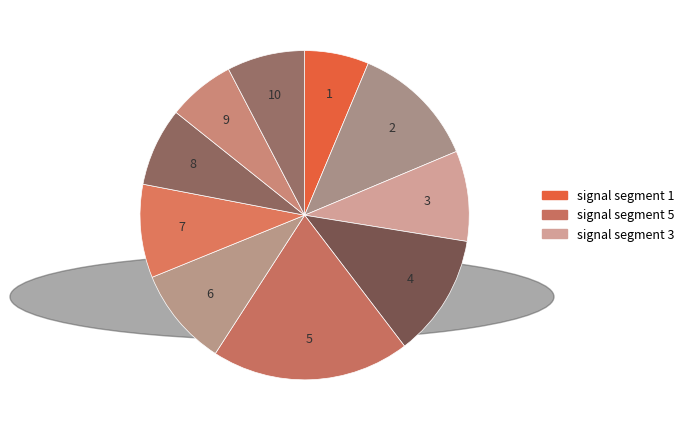

How many slices are in this pie chart?

10